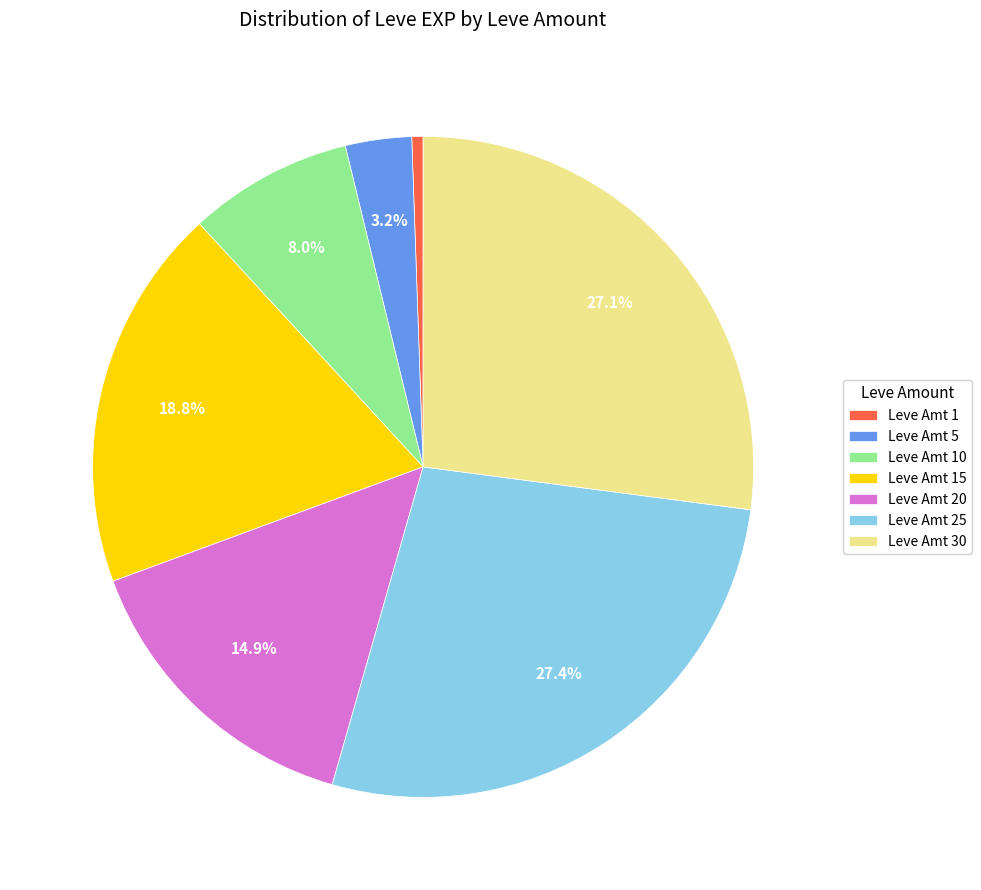

Between Leve Amt 5 and Leve Amt 30, which is larger?

Leve Amt 30